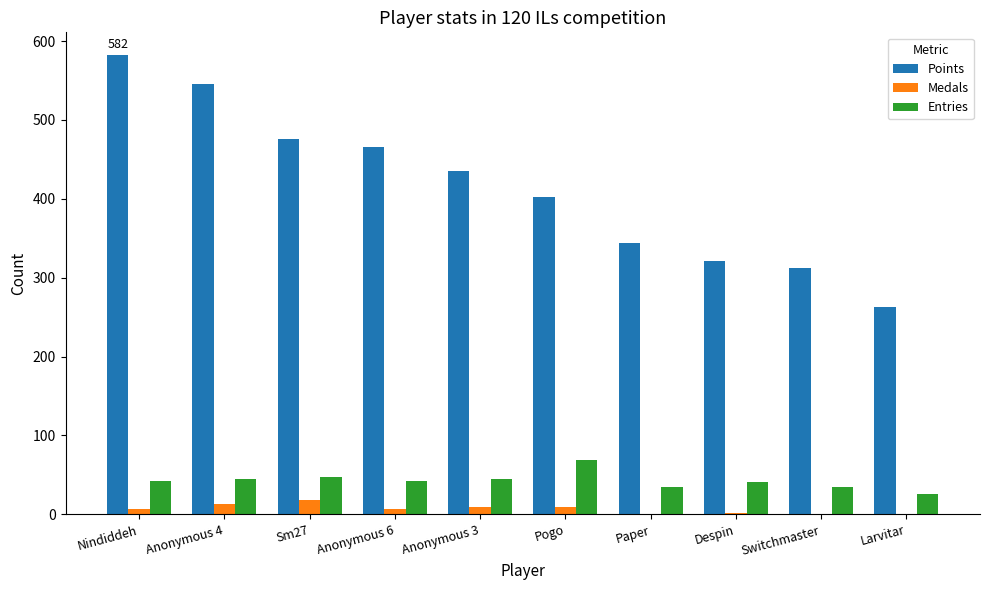

What is the total value across all series at Despin?

364